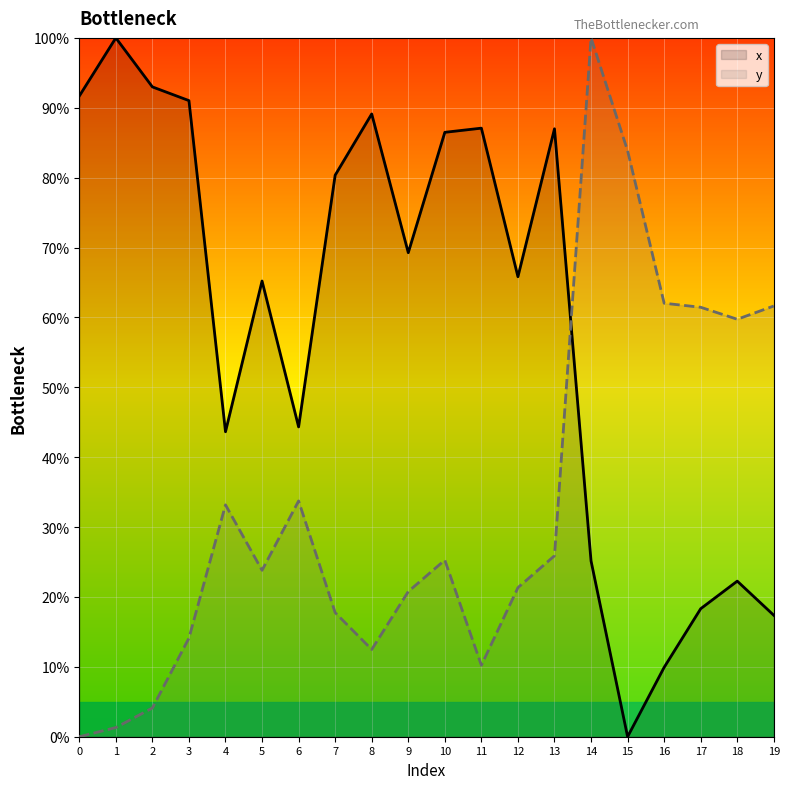

Between 4 and 5, which series saw the biggest shift?

x